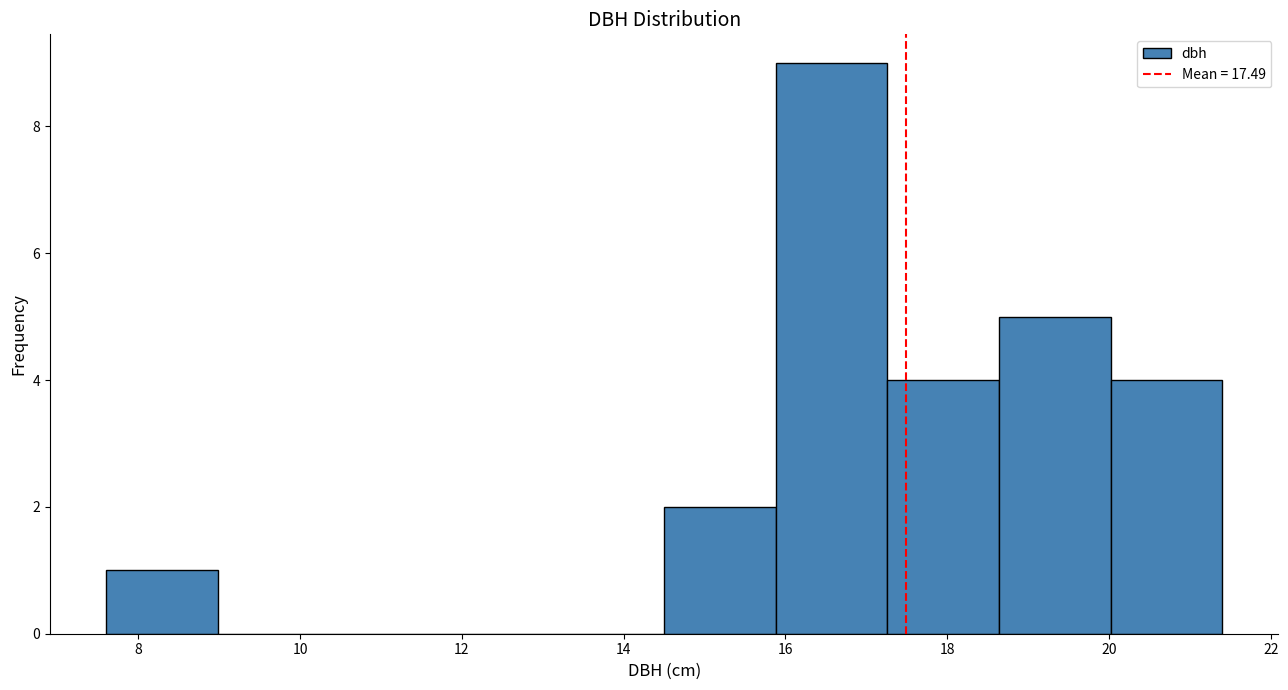

Reading left to right, transcribe this chart: for each bar, give the range it covers on the x-axis and its height. Neither the bar edges nor the heights are printed on the chart, so give them approximately, as read against the axes.

7.60 to 8.98: 1
8.98 to 10.36: 0
10.36 to 11.74: 0
11.74 to 13.12: 0
13.12 to 14.50: 0
14.50 to 15.88: 2
15.88 to 17.26: 9
17.26 to 18.64: 4
18.64 to 20.02: 5
20.02 to 21.40: 4